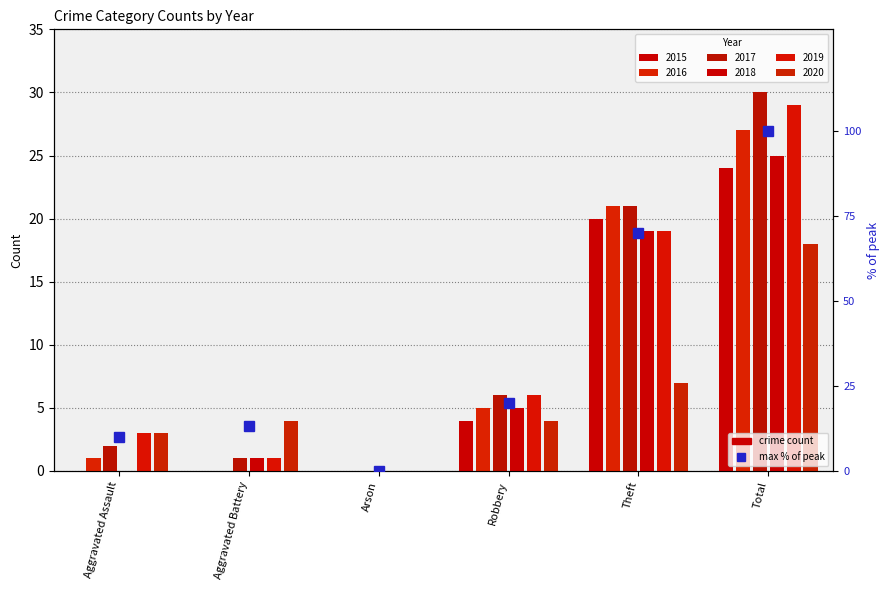

What position from the right is Robbery?

3